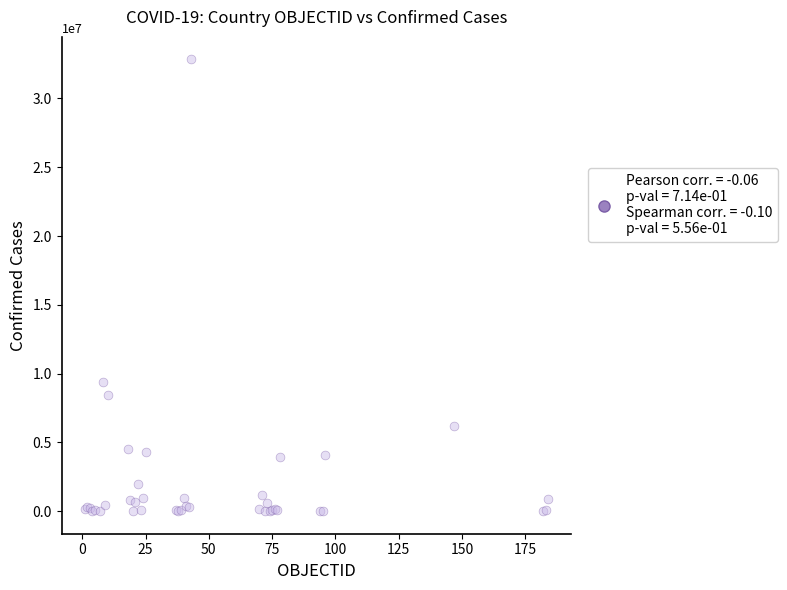

What Y value in the scatter plot is closest to 16419135?

9394326